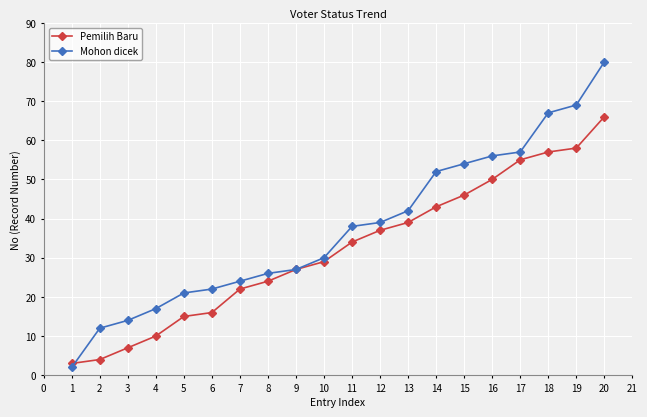

Which series has the widest spread of values?

Mohon dicek